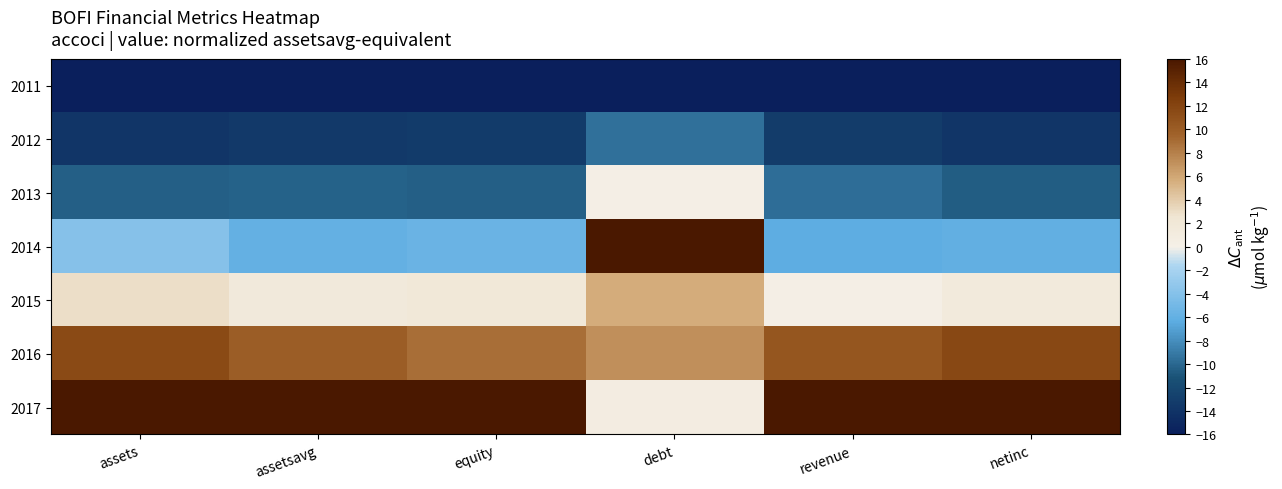

At which category does the chart reach its peak across all series?

debt